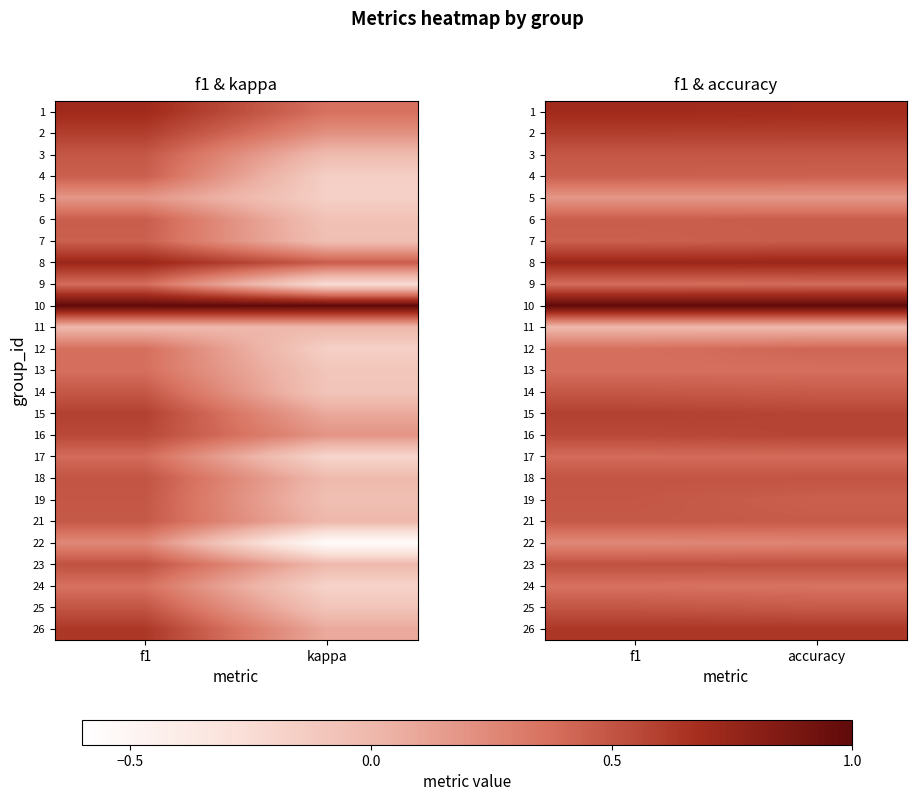

What is the difference between the highest and lowest values at f1?

1.0